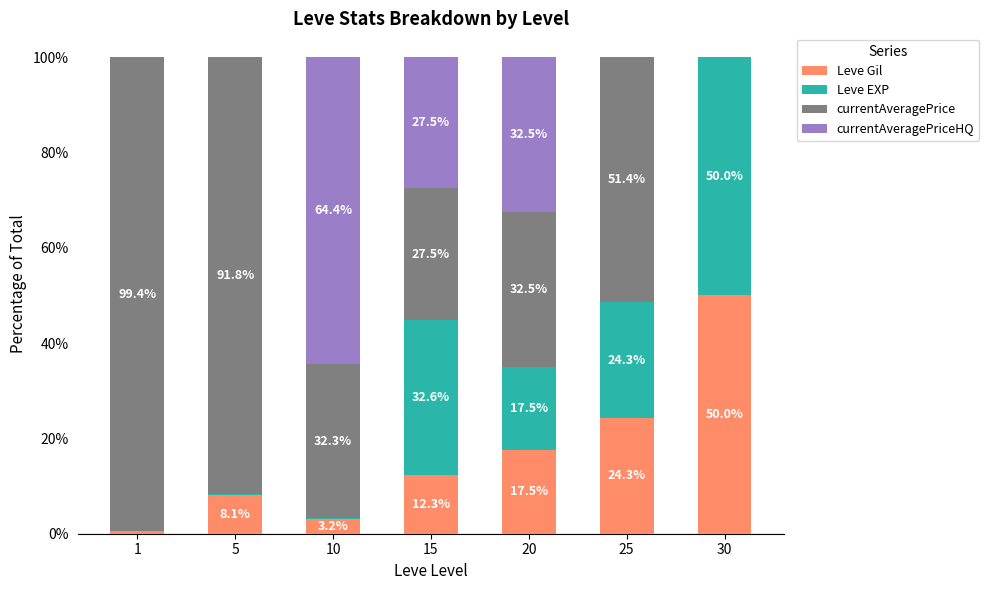

What is the highest value of the Leve Gil series?

50.0